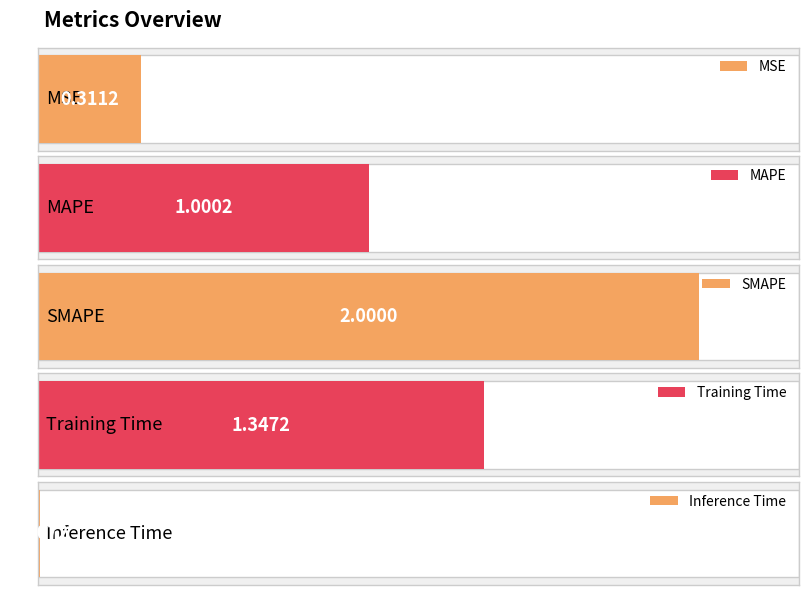

Is it true that the value at Training Time is 1.3?

True